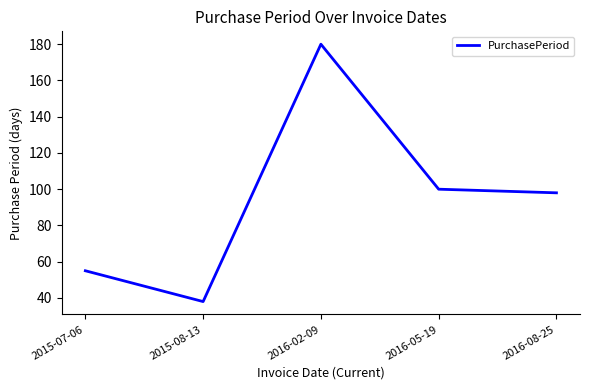

At which category does the data reach its first local valley?

2015-08-13